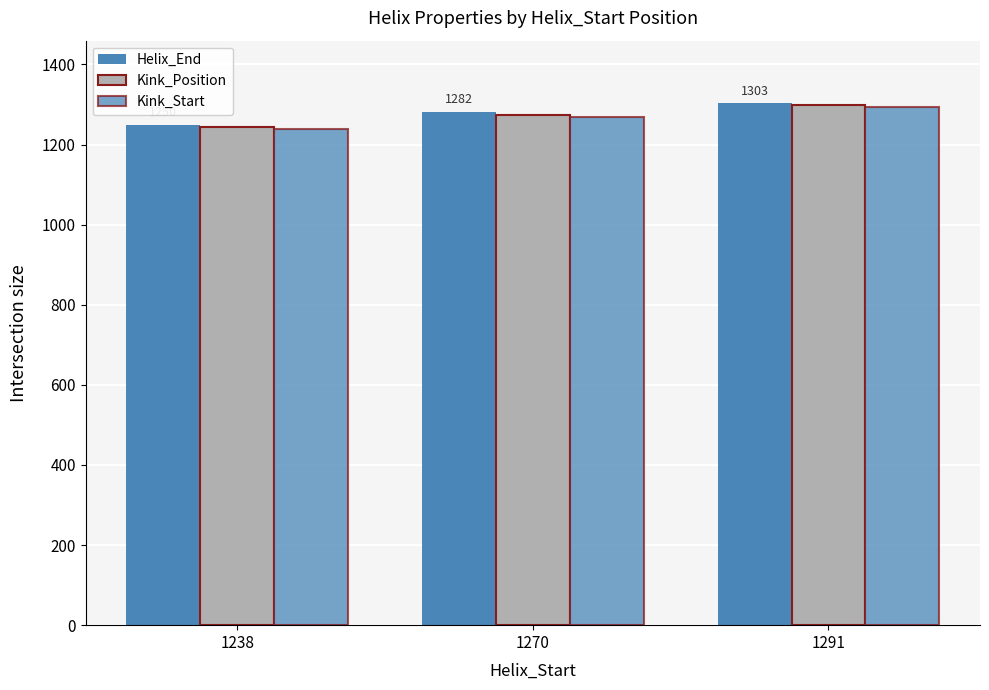

Count the number of data series in this chart.

3